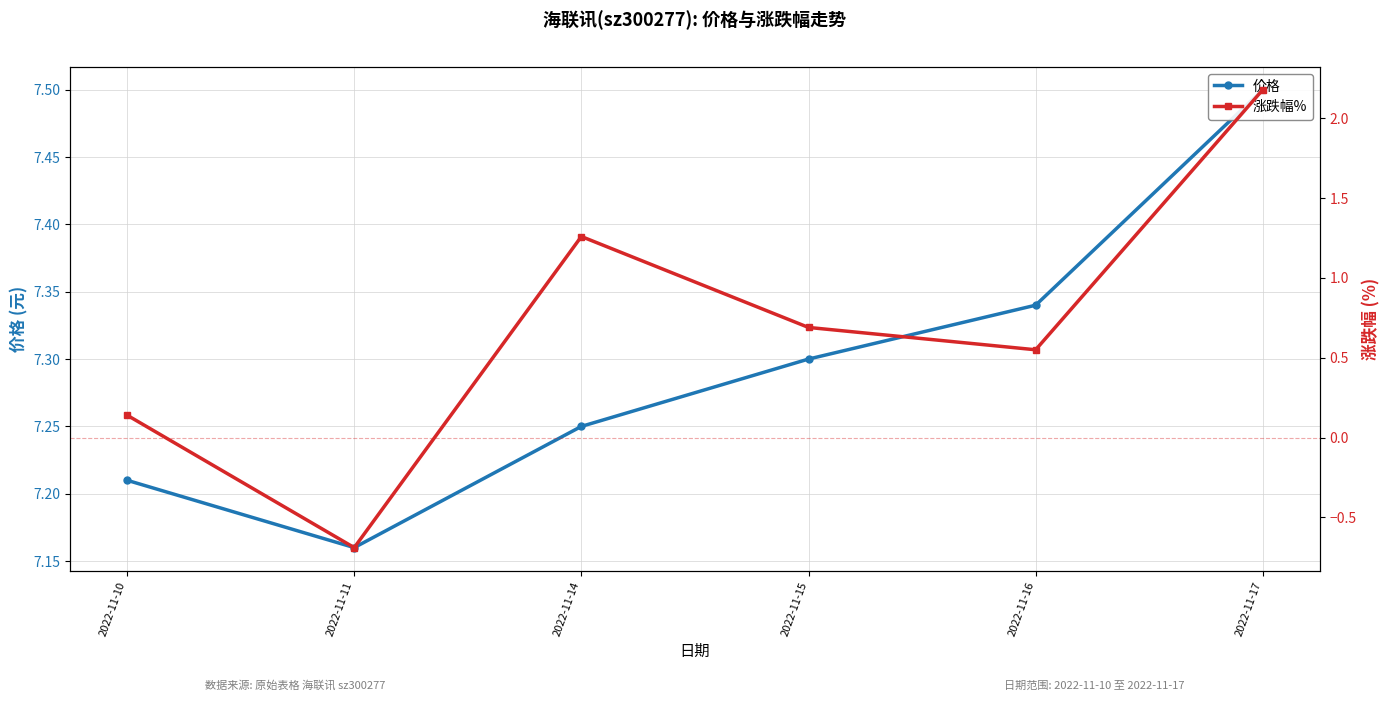

At which label does 涨跌幅% reach its peak?

2022-11-17